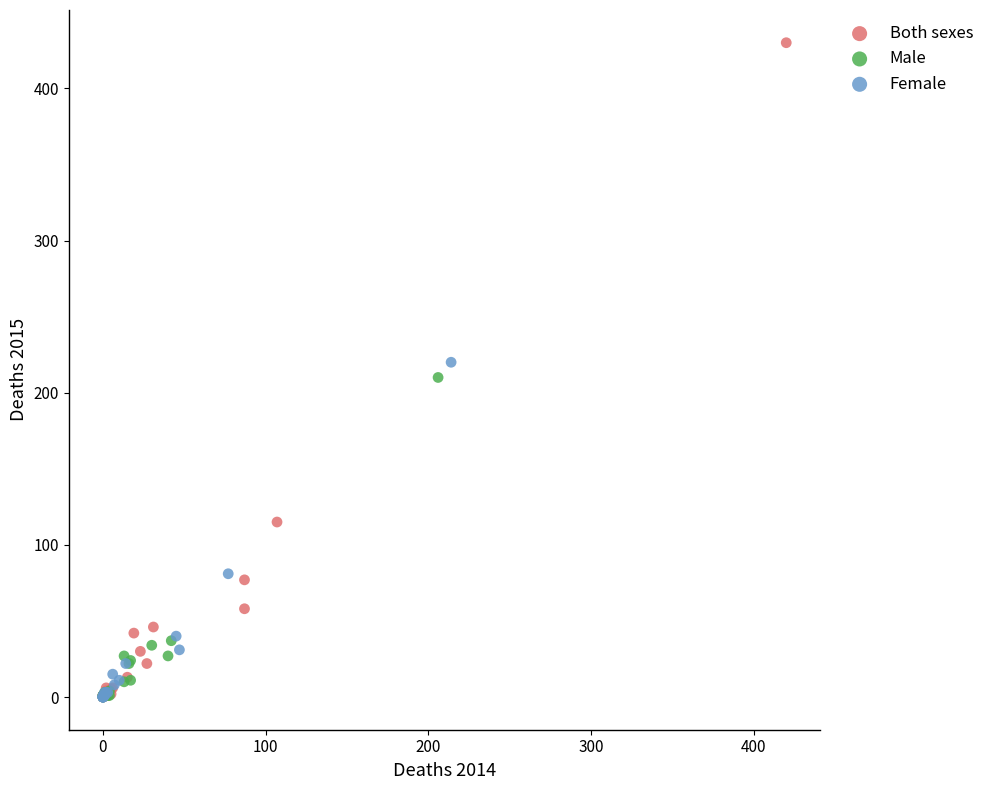

What are all the series names shown in the legend?

Both sexes, Male, Female